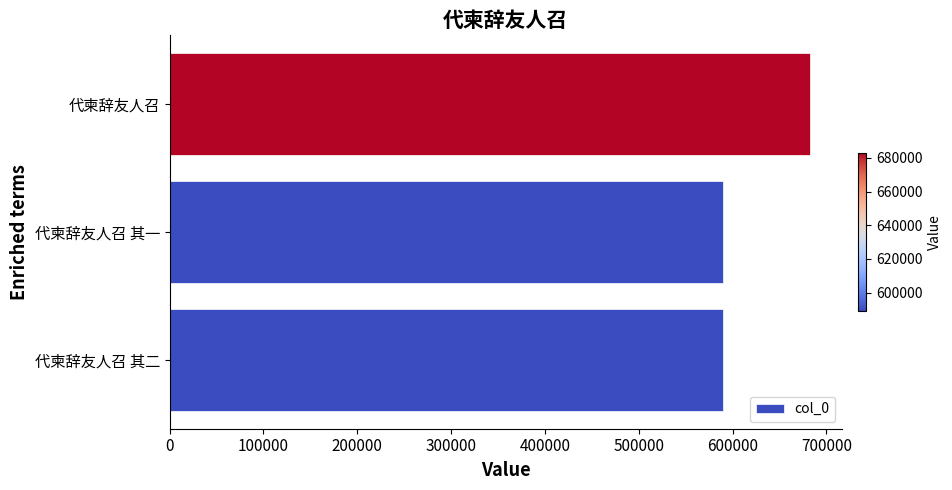

True or false: the data shows 261238 at 代柬辞友人召.

False